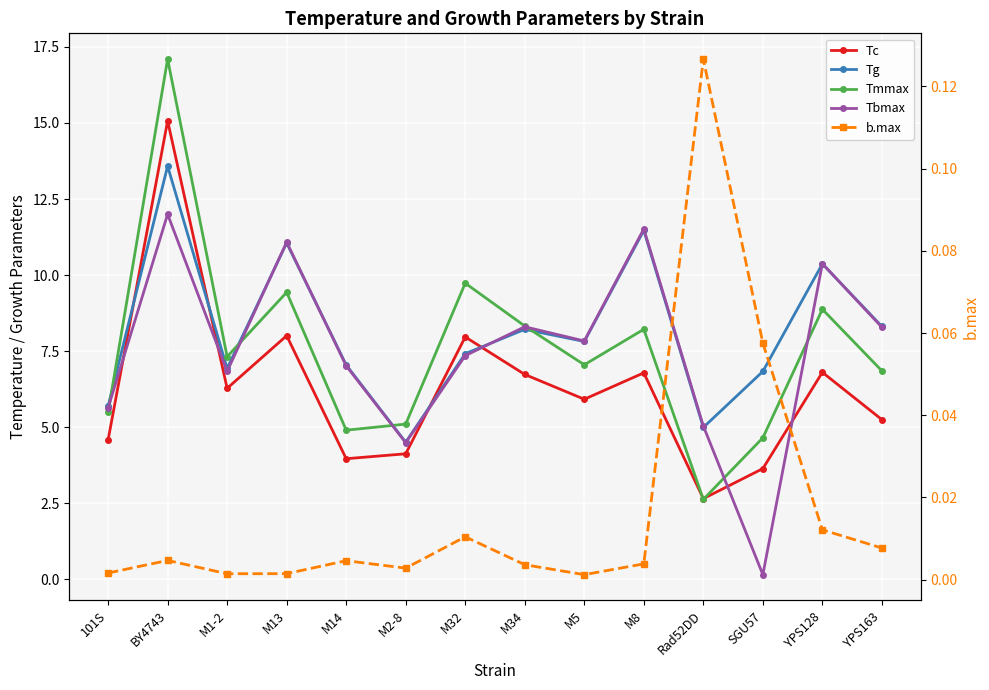

At which label does b.max reach its peak?

Rad52DD